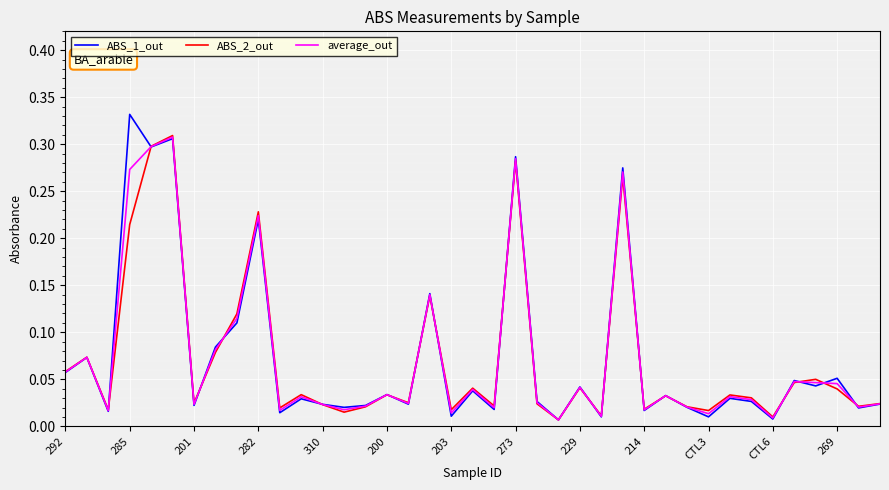

Which series has the largest range (max minus min)?

ABS_1_out